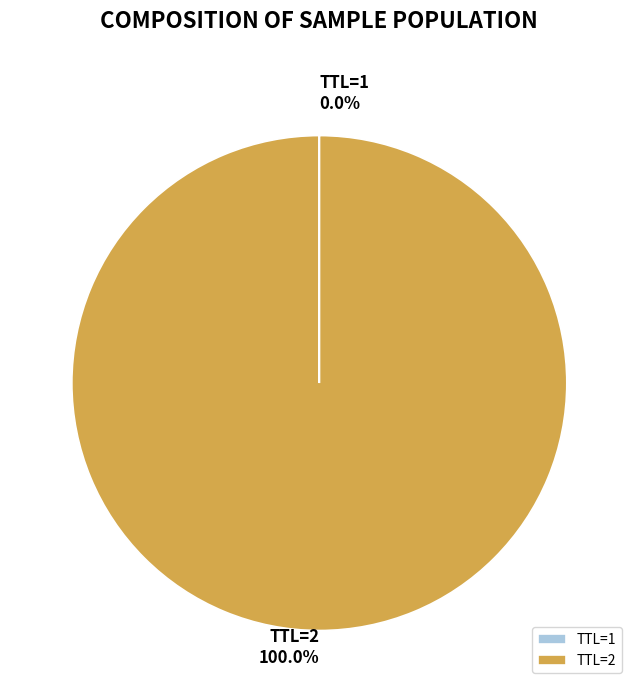

What is the majority slice?

TTL=2